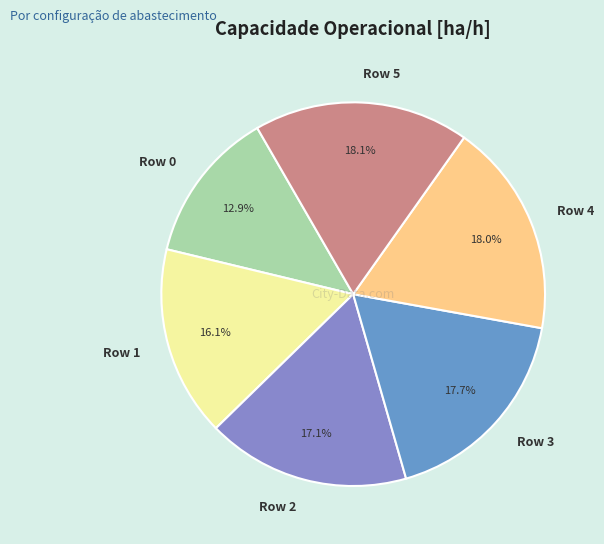

True or false: Row 2 accounts for 8% of the total.

False